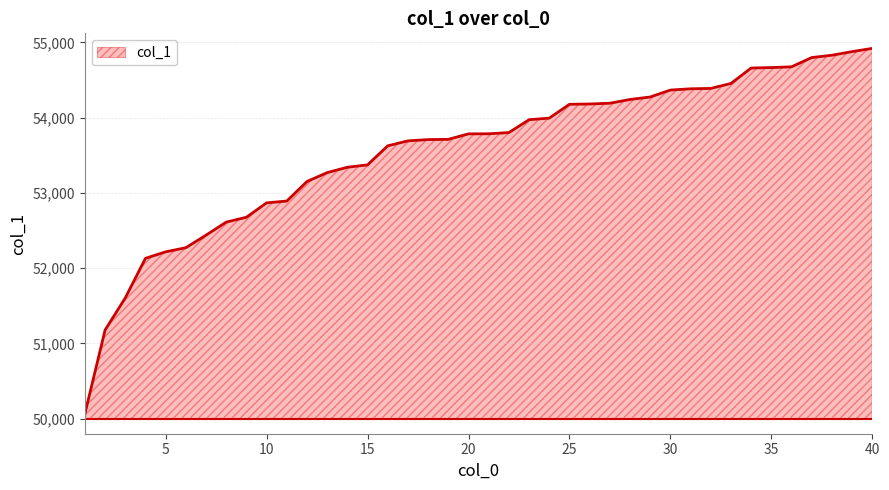

Does the chart have visible grid lines?

Yes